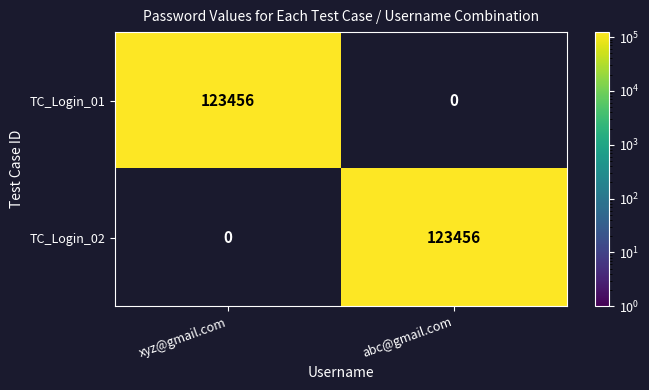

What is the spread (max minus min) of values at abc@gmail.com?

123456